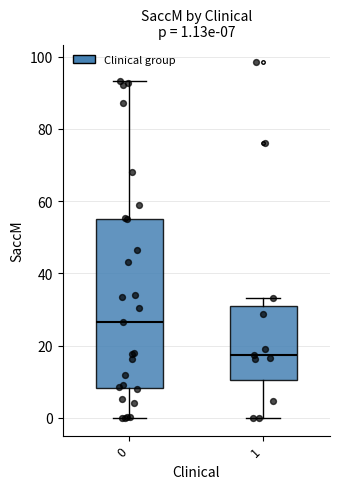

Which box is the tallest, from its lower edge to its upper edge?

0